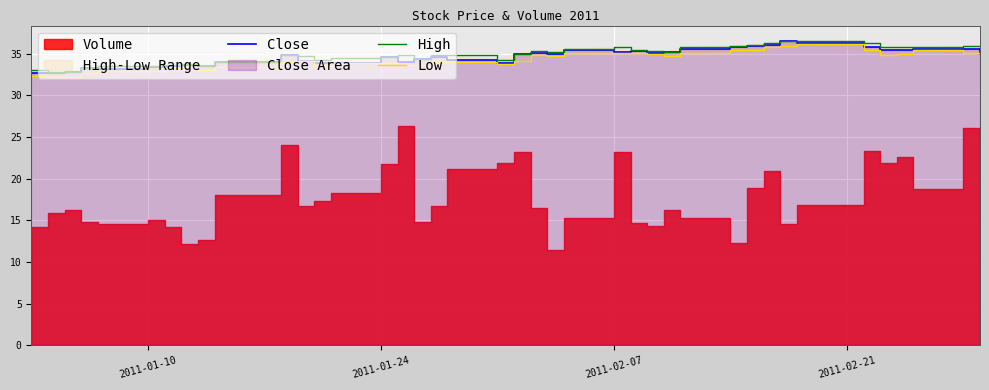

The Low series shows 58.7 at 25. True or false?

False